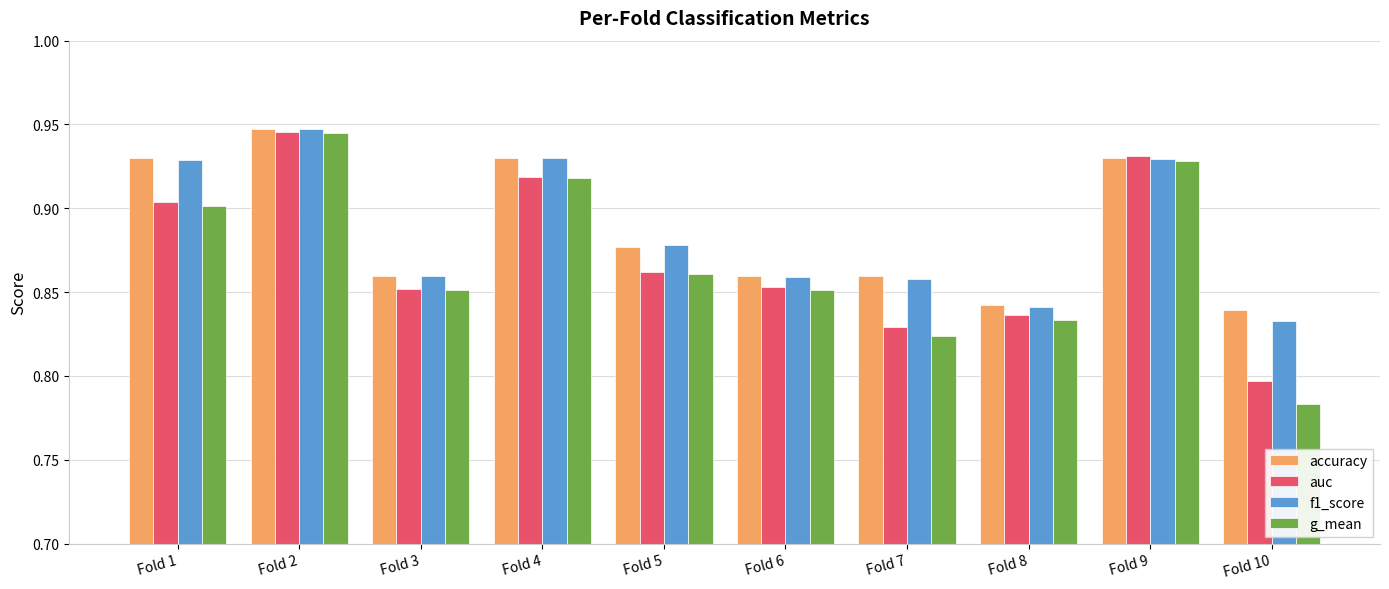

Between Fold 8 and Fold 9, which series saw the biggest shift?

g_mean